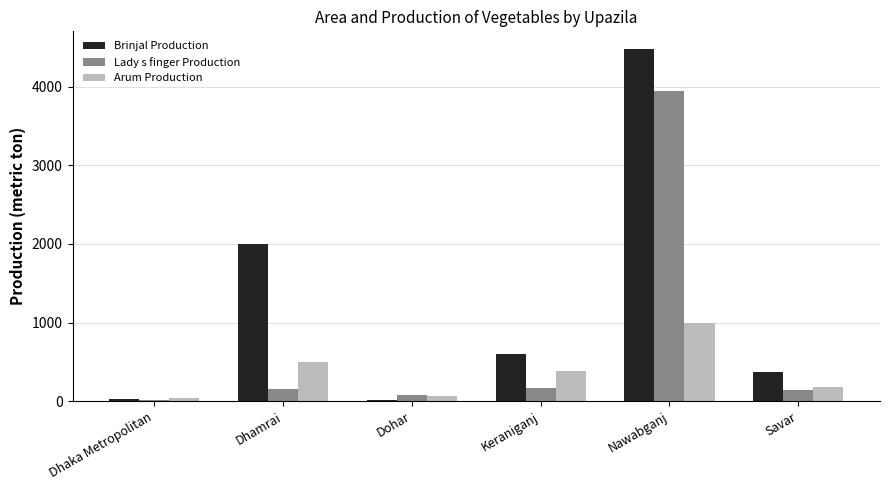

Rank the series by their average value, from highest to lowest.

Brinjal Production, Lady s finger Production, Arum Production